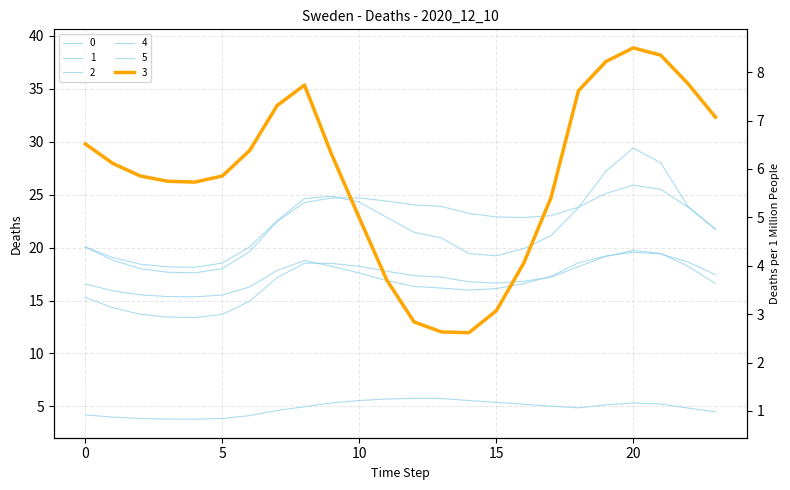

The 0 series shows 21.7 at 23. True or false?

True